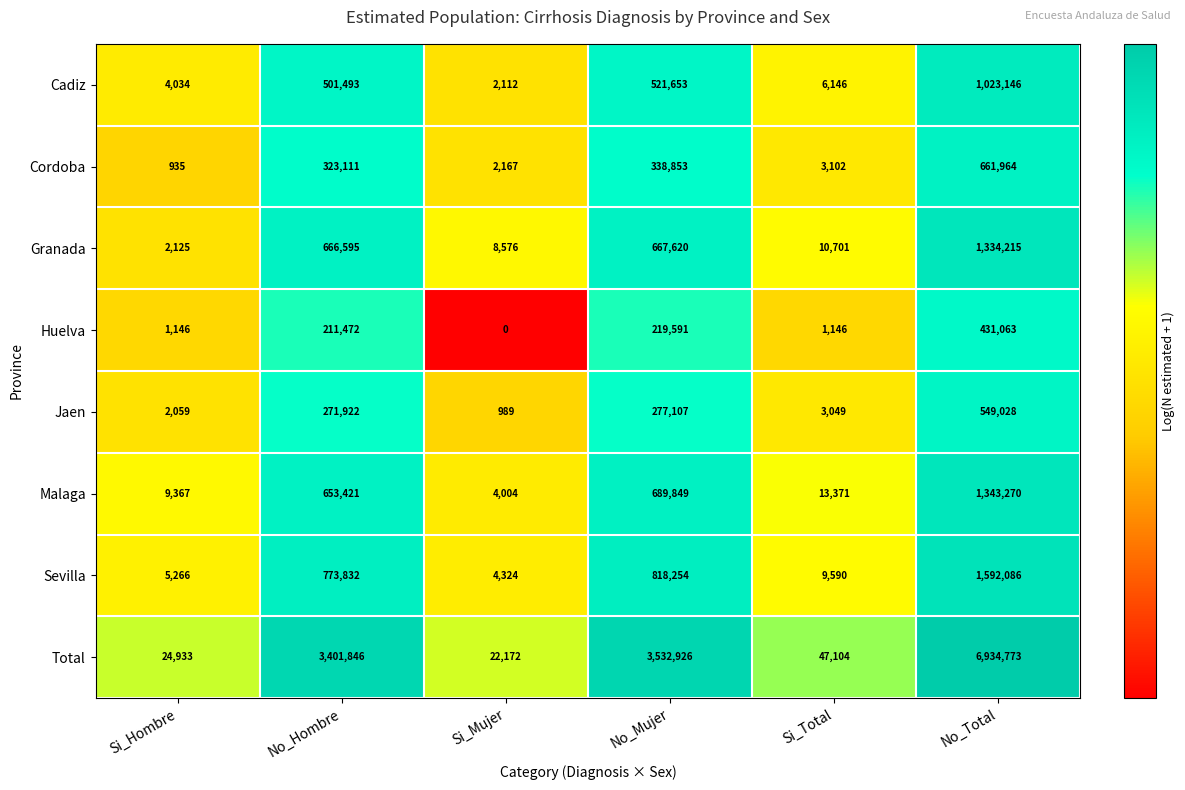

The Cordoba series shows 935 at Si_Hombre. True or false?

True